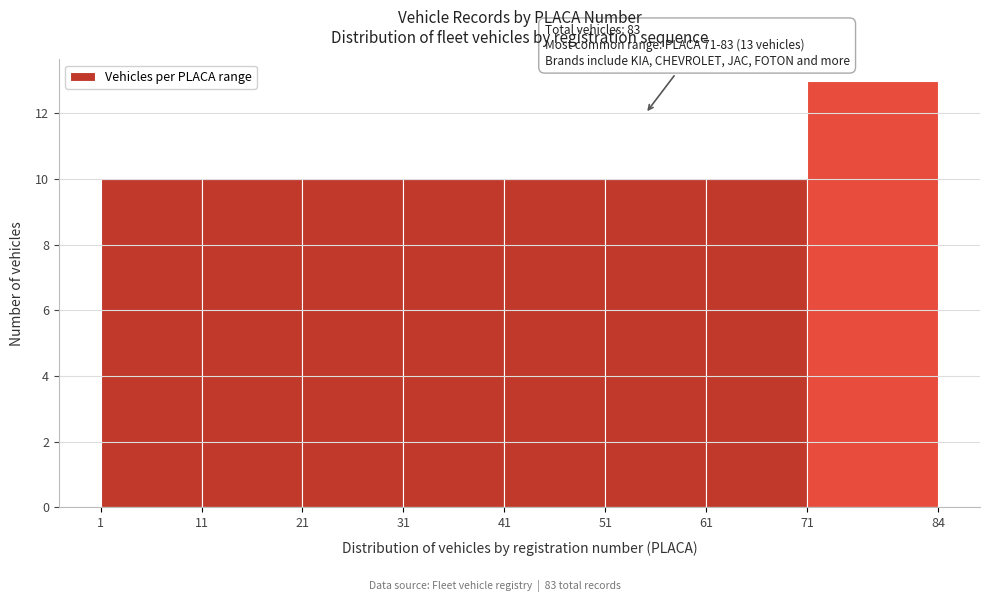

Which range on the x-axis has the tallest bar?

71 to 84